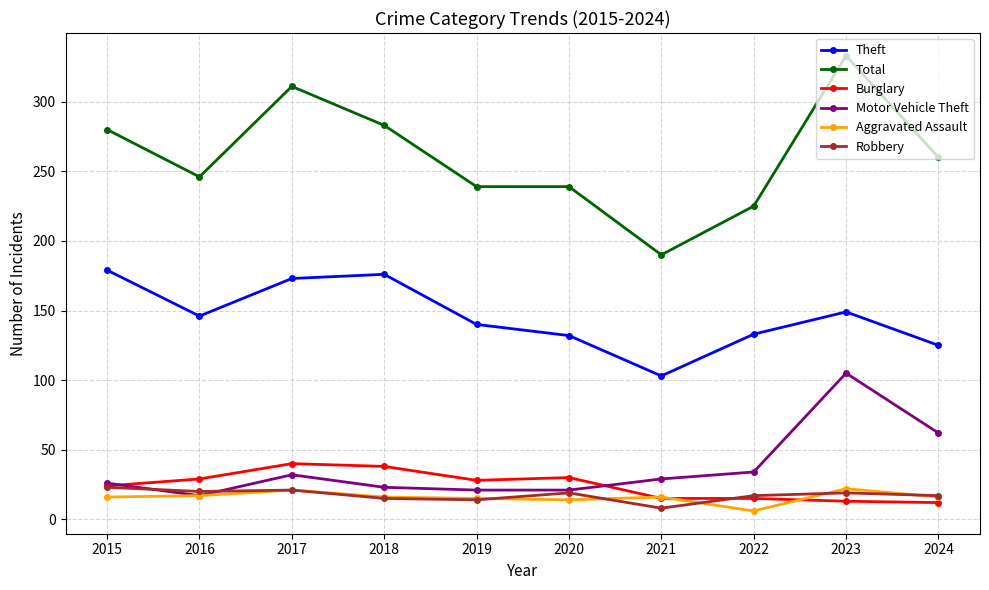

In Theft, how many points are lower than both neighbors (excluding endpoints)?

2